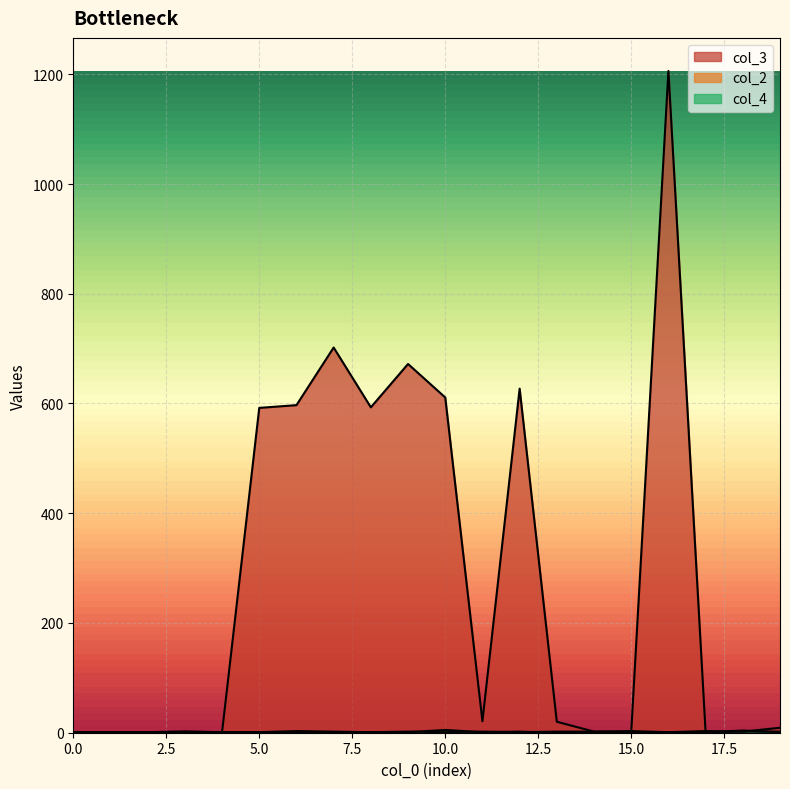

The col_4 series shows 1 at 2. True or false?

True